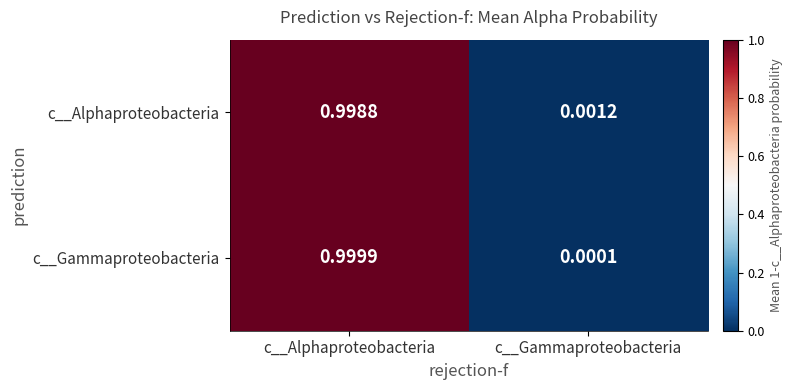

At which label is c__Gammaproteobacteria closest to 0?

c__Gammaproteobacteria